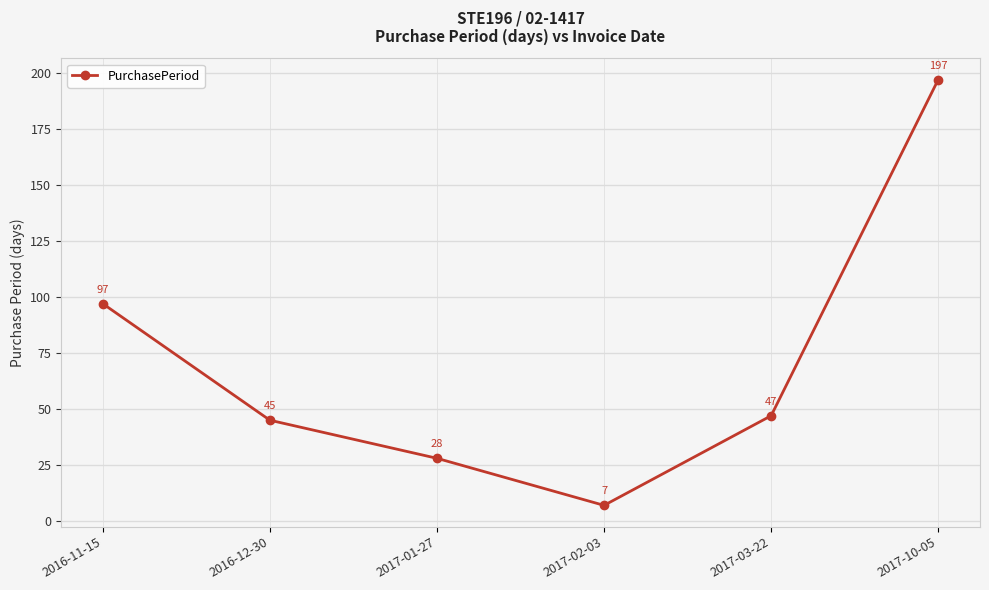

The chart shows a value of 197 at 2017-10-05. True or false?

True